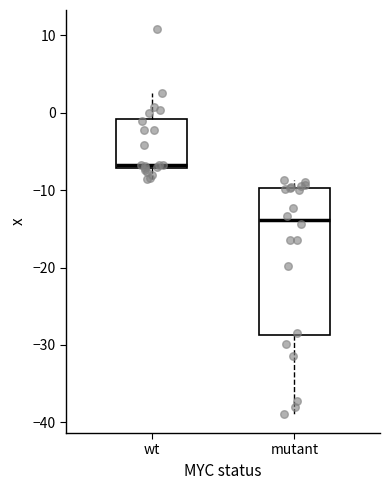

Which box has the lowest median line?

mutant